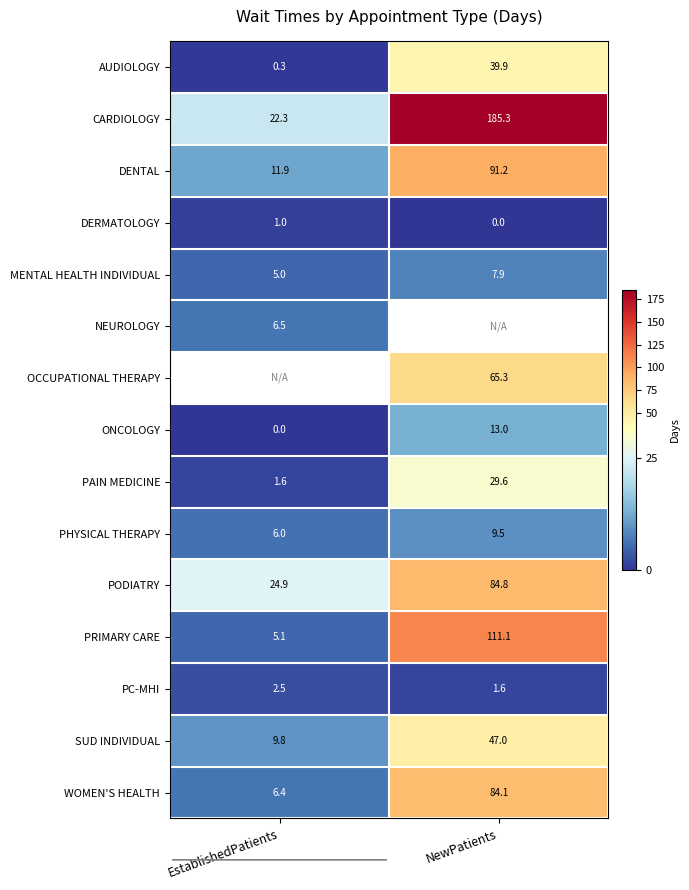

What is the maximum value shown in the chart?

185.3